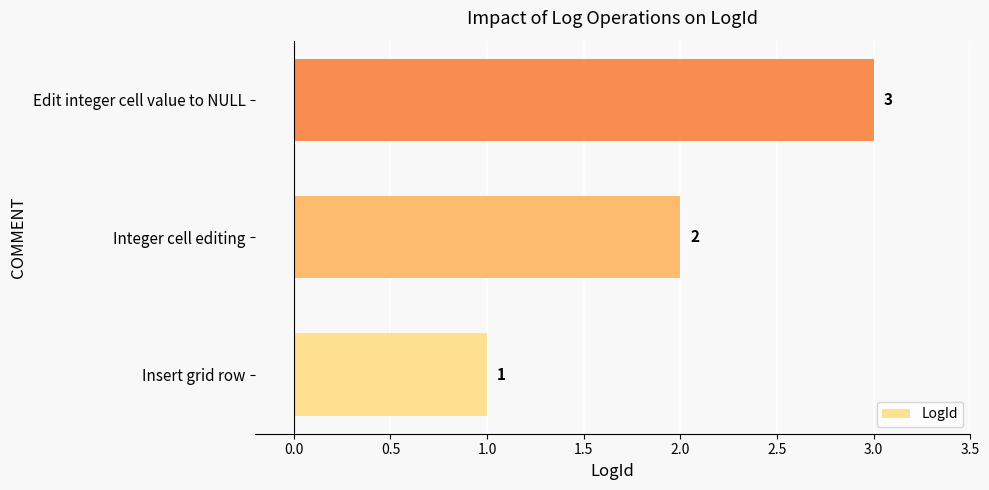

The value at Insert grid row is 1. True or false?

True